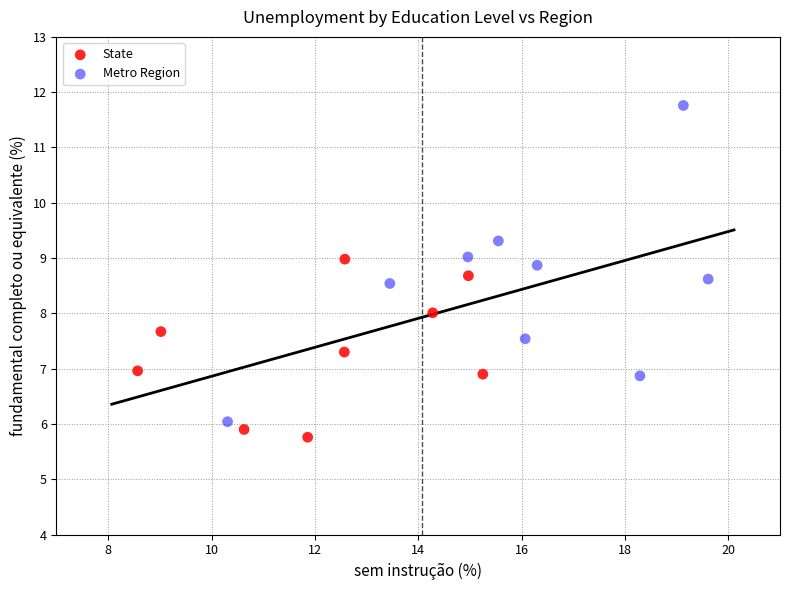

Which series reaches the maximum Y coordinate?

Metro Region